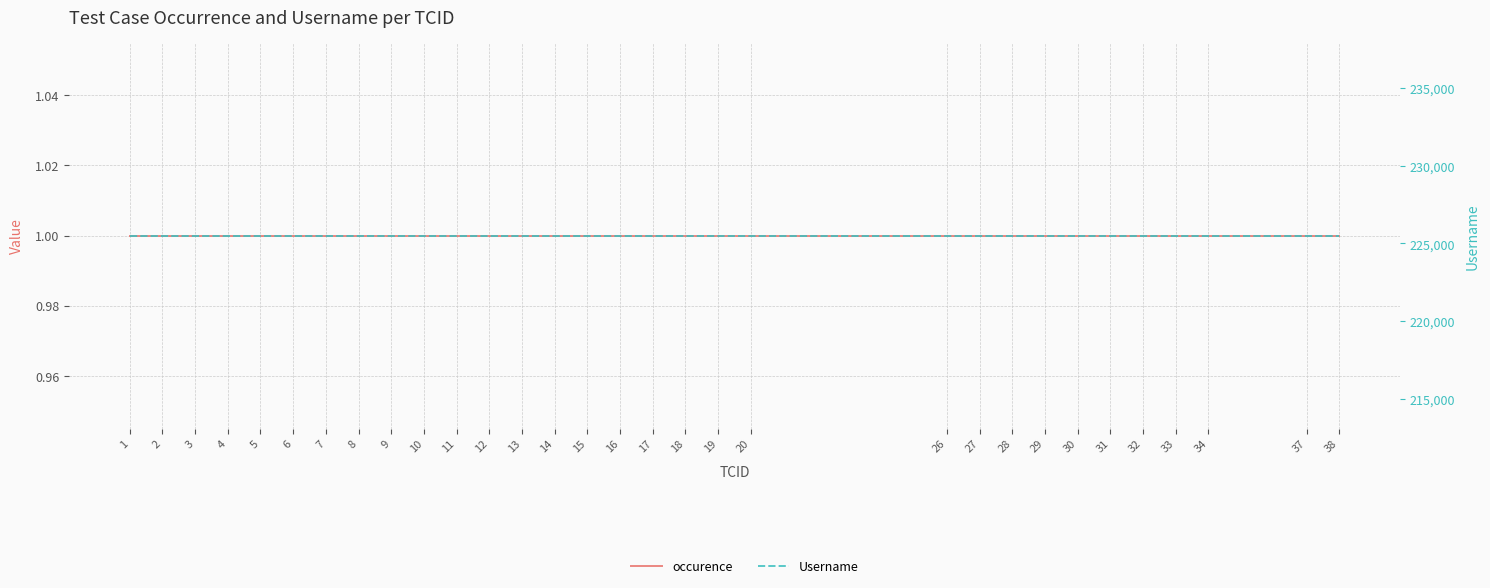

Is it true that Username equals 82523 at 18?

False